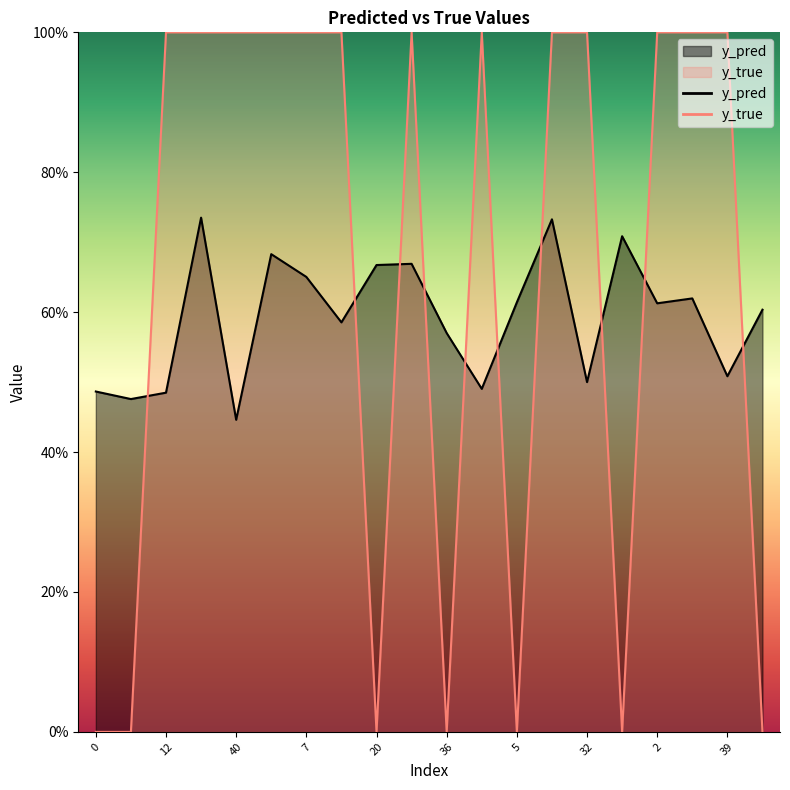

True or false: y_true and y_pred cross at least once.

True